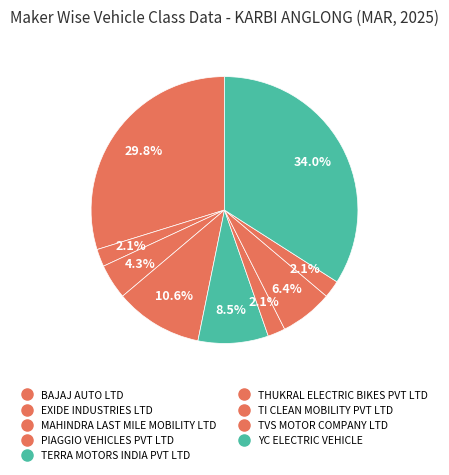

To the nearest percent, what portion does THUKRAL ELECTRIC BIKES PVT LTD represent?

2%